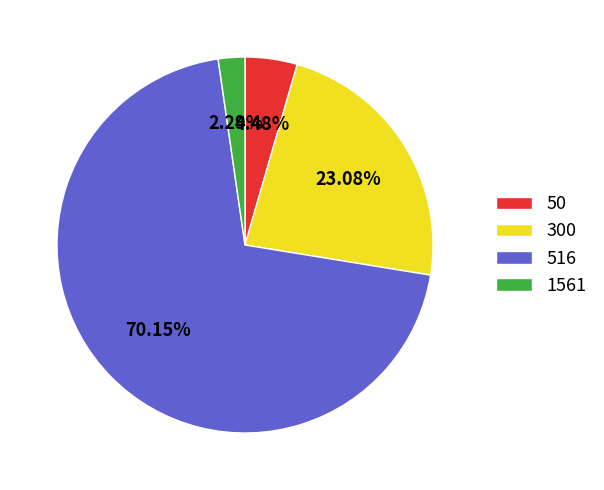

Which has a higher value, 300 or 1561?

300